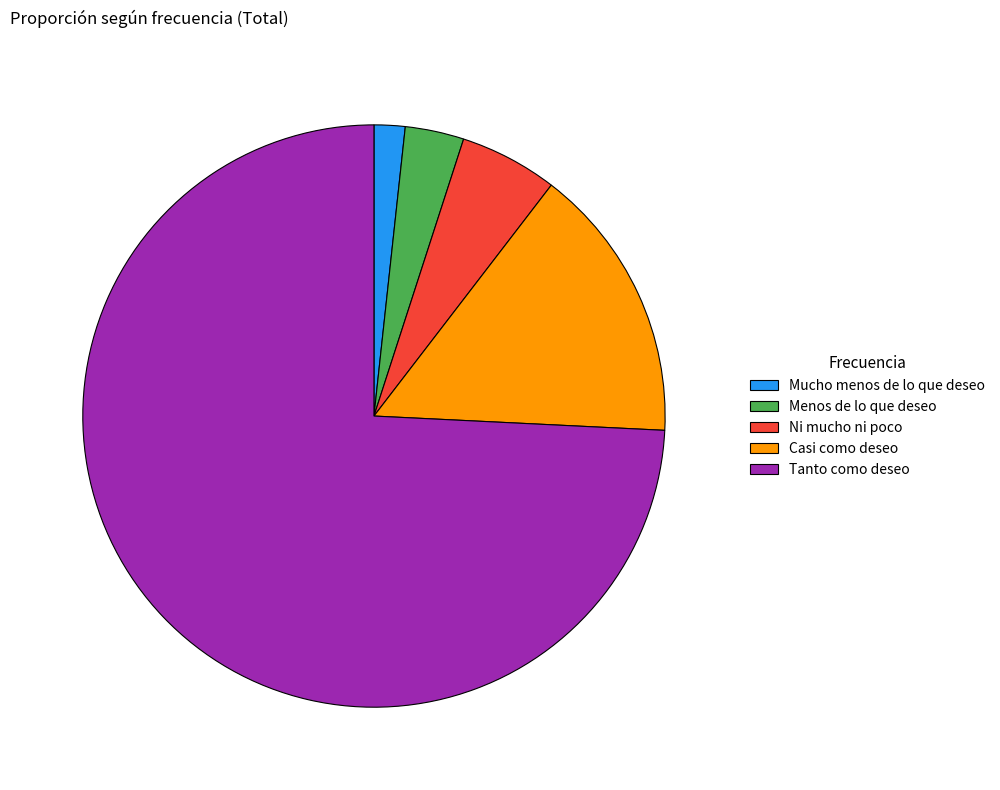

What is the largest slice in the pie chart?

Tanto como deseo